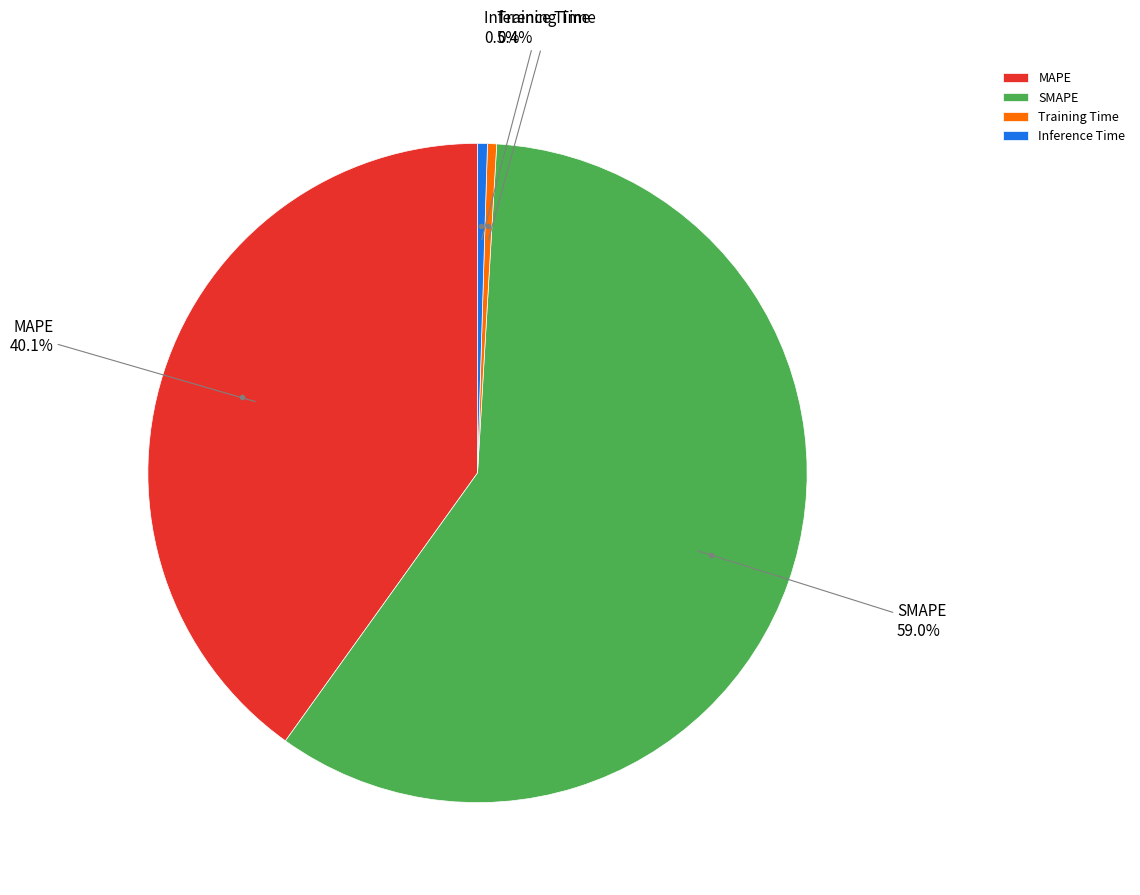

Between SMAPE and Inference Time, which is larger?

SMAPE